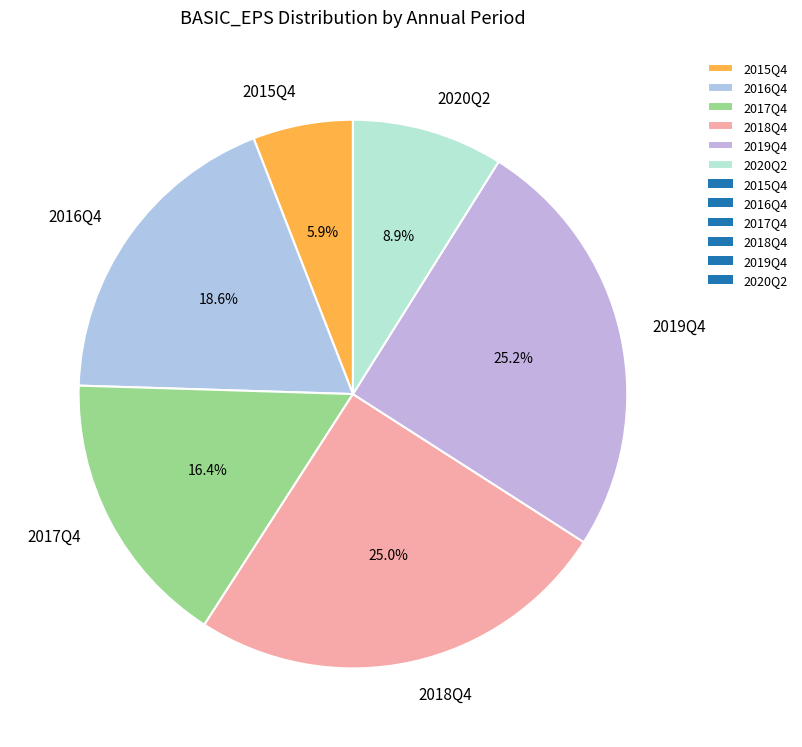

What is the smallest slice in the pie chart?

2015Q4